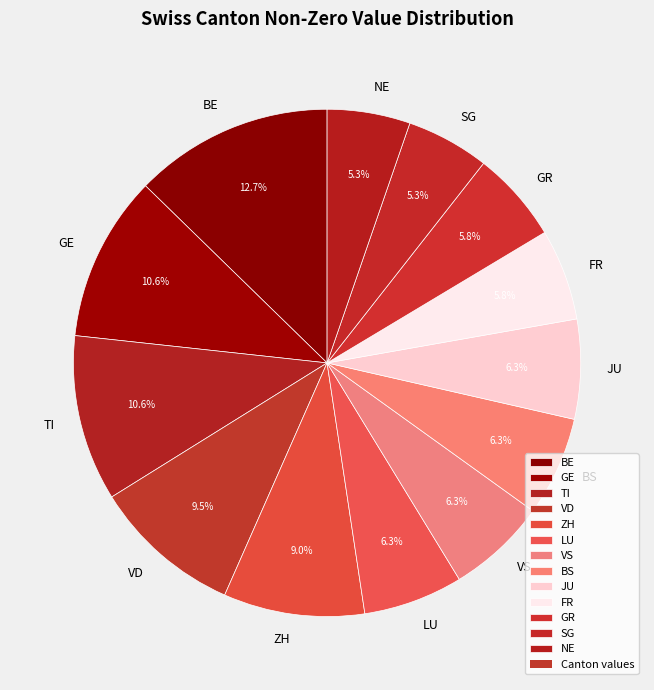

Which slice is the largest?

BE